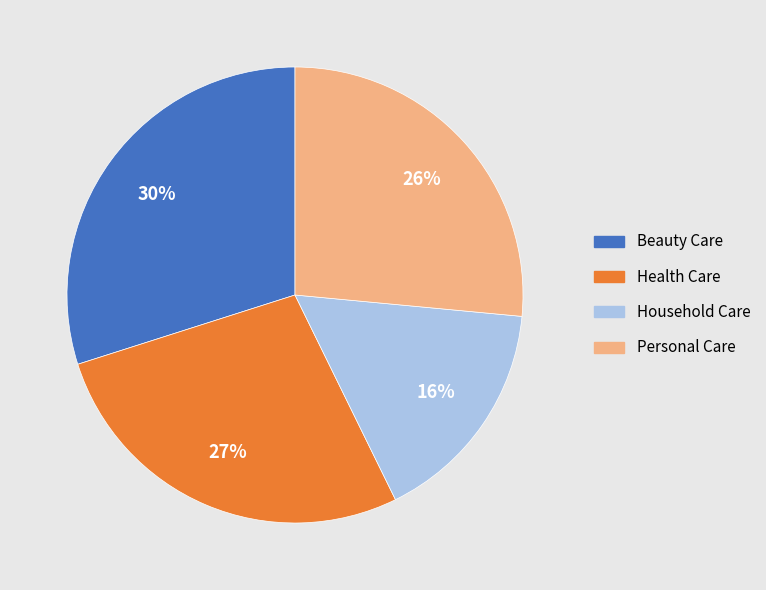

Does any single category account for the majority?

No